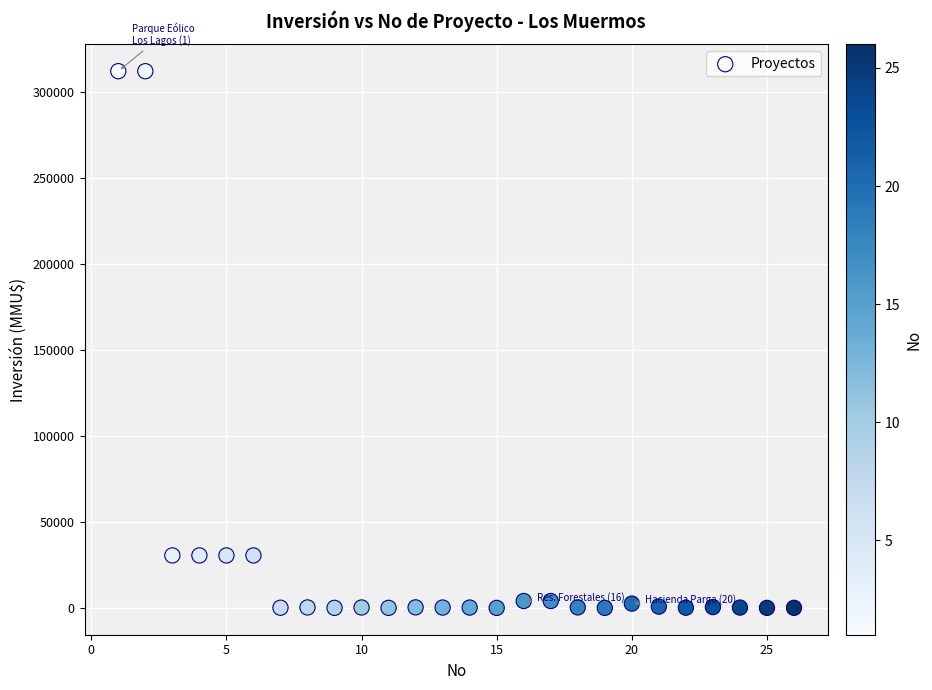

What is the range of Y values (max minus min)?

312000